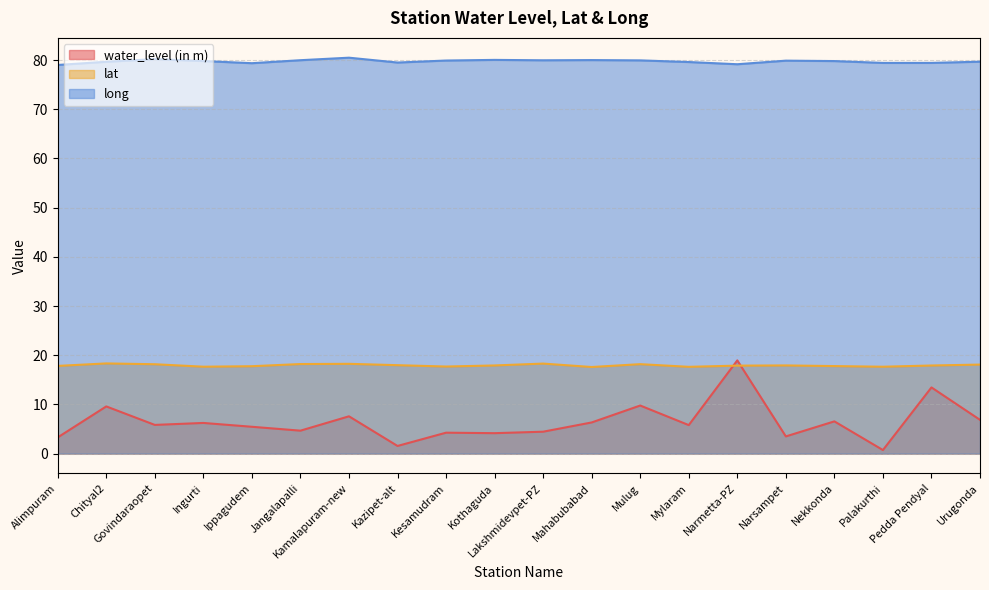

True or false: long and water_level (in m) intersect in this chart.

False